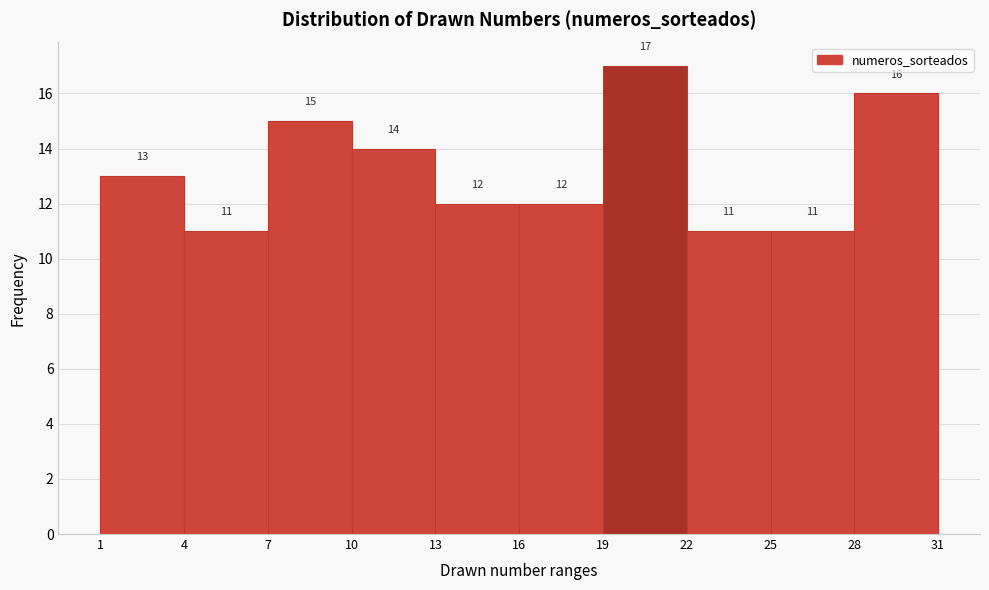

Reading left to right, transcribe this chart: for each bar, give the range it covers on the x-axis and its height.

1 to 4: 13
4 to 7: 11
7 to 10: 15
10 to 13: 14
13 to 16: 12
16 to 19: 12
19 to 22: 17
22 to 25: 11
25 to 28: 11
28 to 31: 16